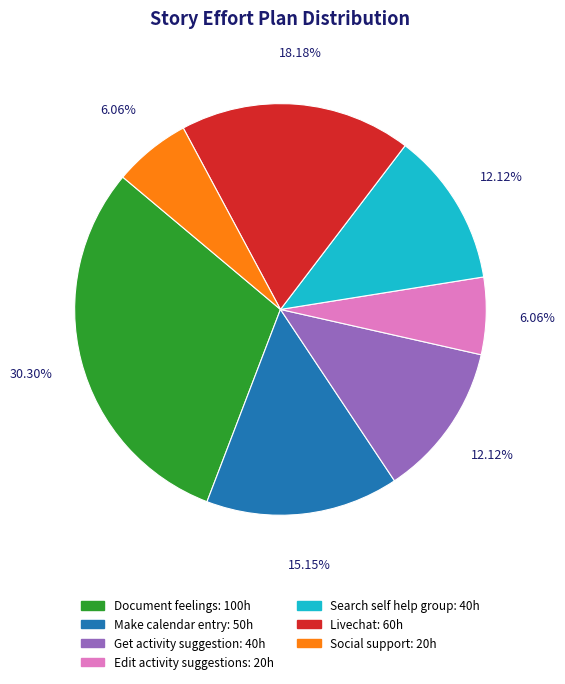

To the nearest percent, what is the difference between the largest and smallest slice percentages?

24%